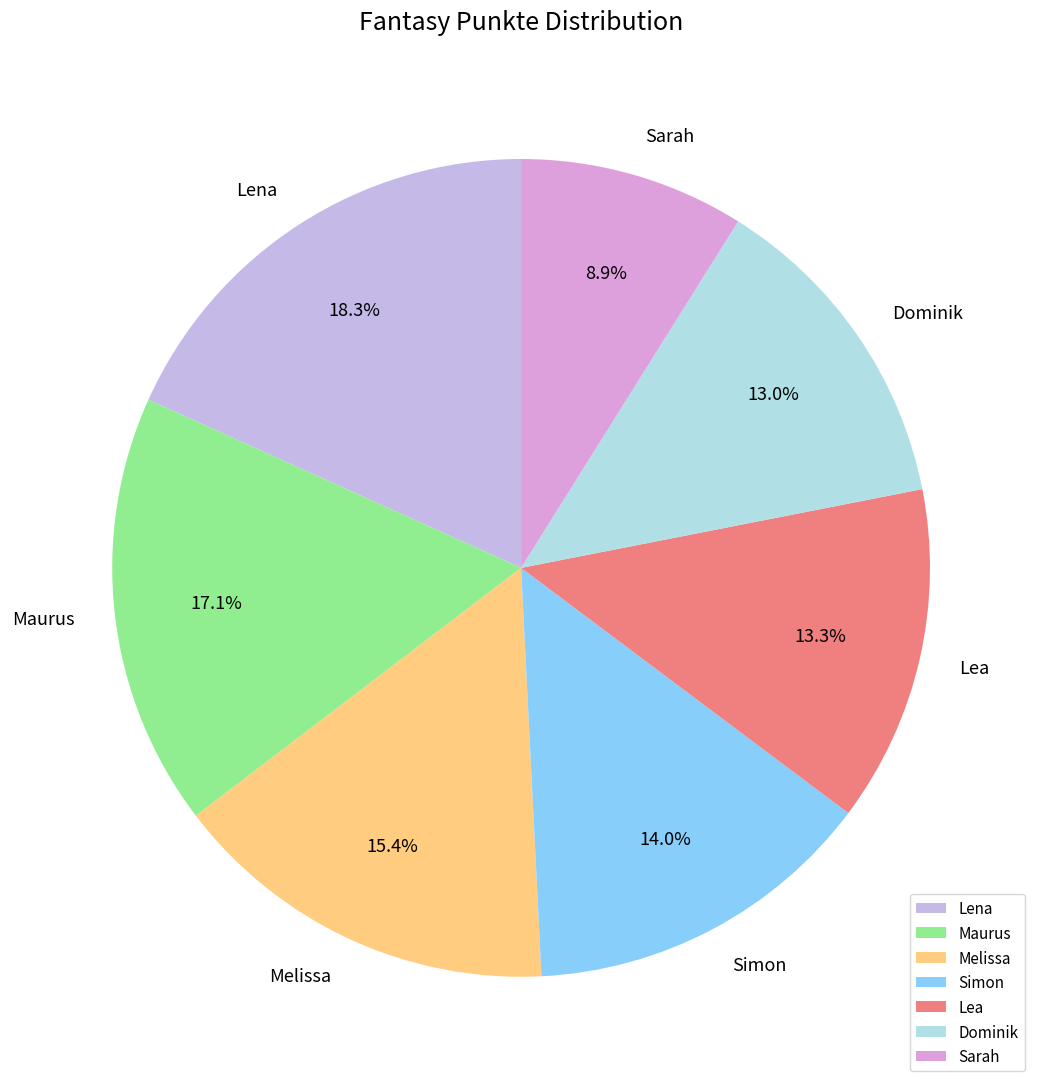

Combined, what portion of the pie is Maurus and Lena?

35.4%